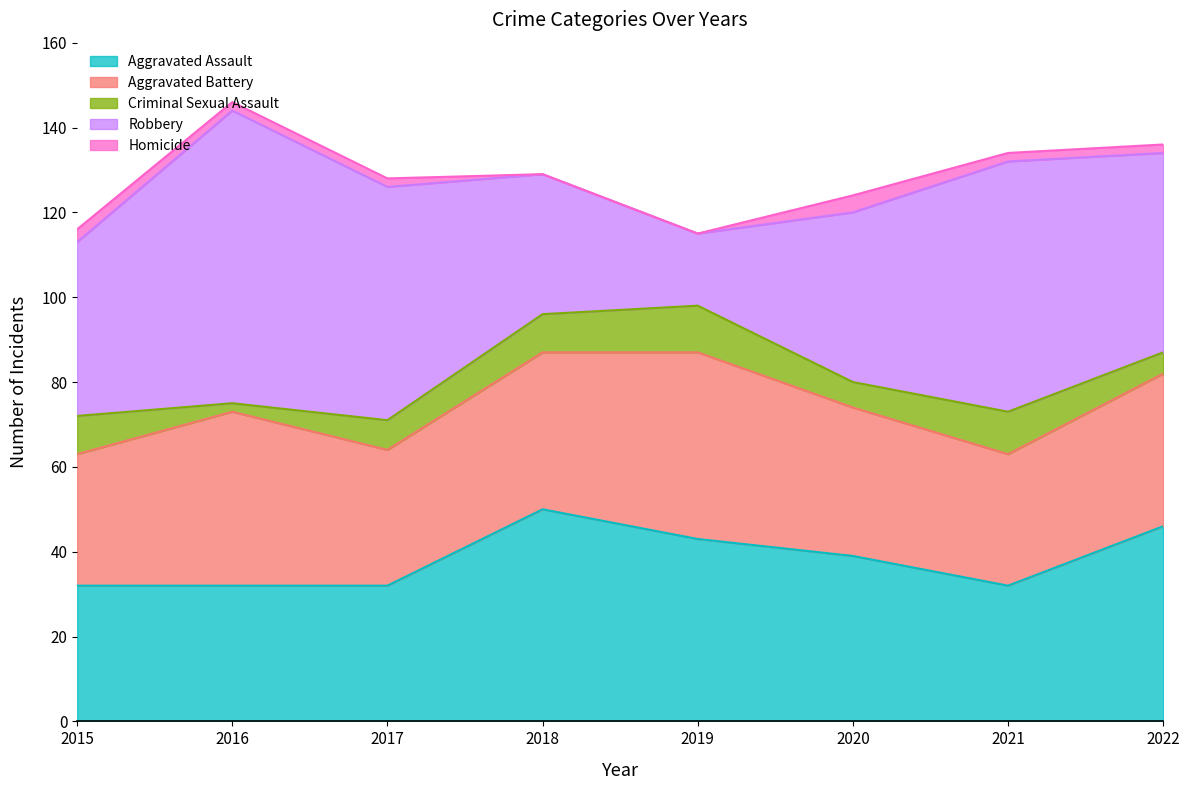

List the labels in order of Aggravated Battery value, largest first.

2019, 2016, 2018, 2022, 2020, 2017, 2015, 2021